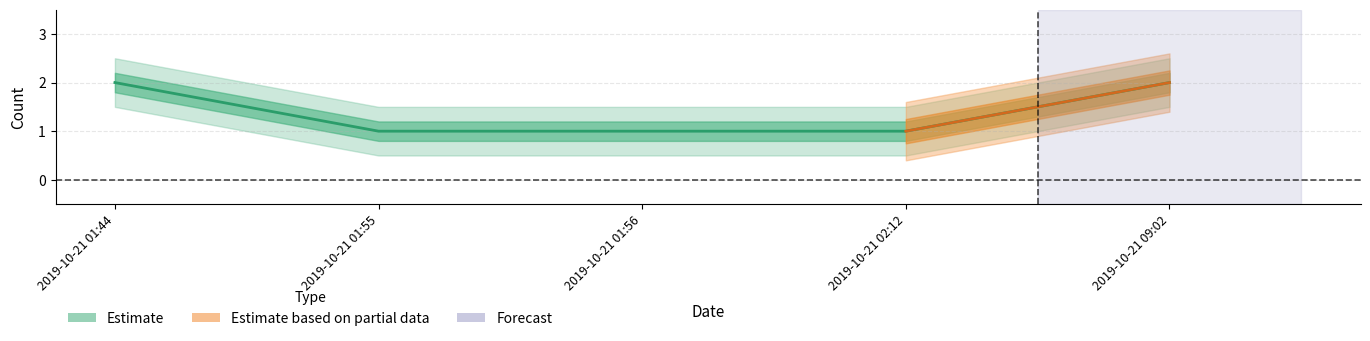

Is it true that the value at 2019-10-21 01:55 is 1?

True